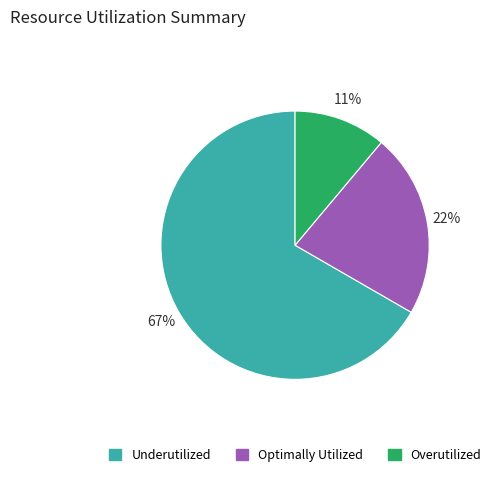

To the nearest percent, what is the average slice percentage?

33%